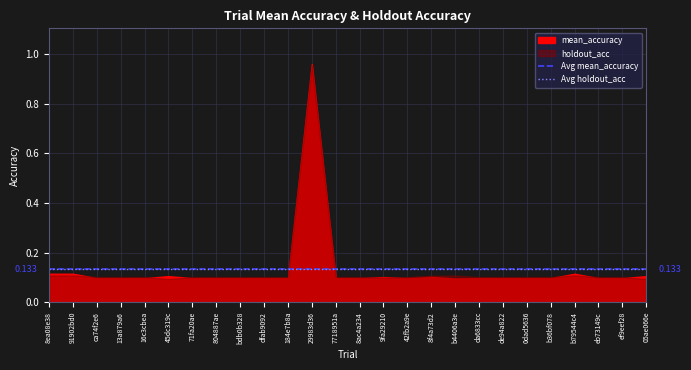

At which label does Avg mean_accuracy reach its peak?

8ea08e38